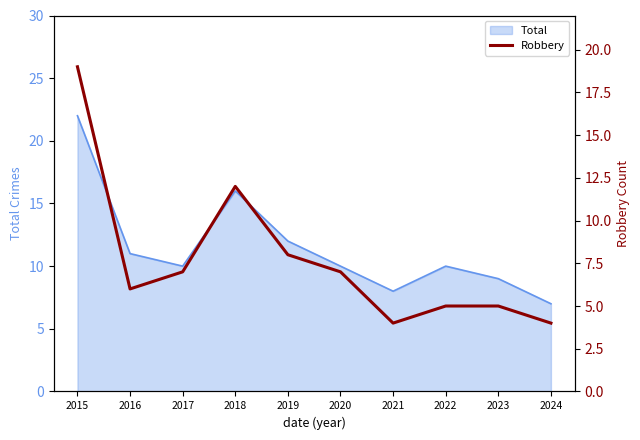

What is the difference between the maximum and minimum values?

15